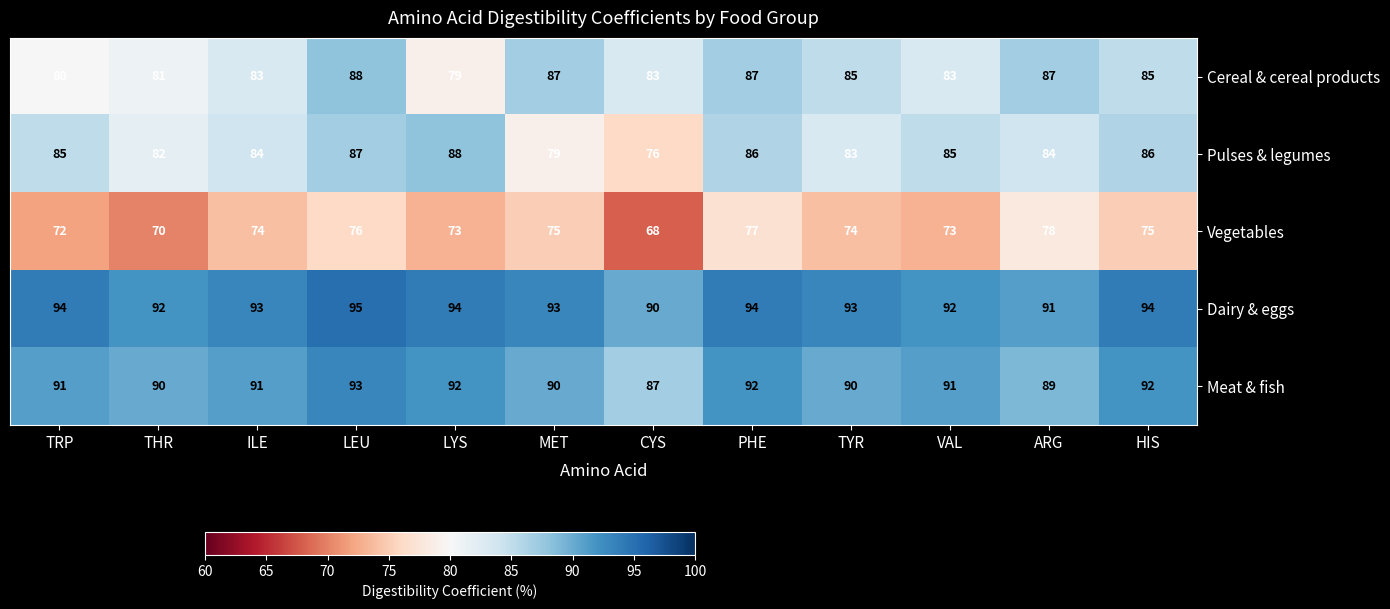

What is the difference between the maximum and minimum values in the Dairy & eggs series?

5